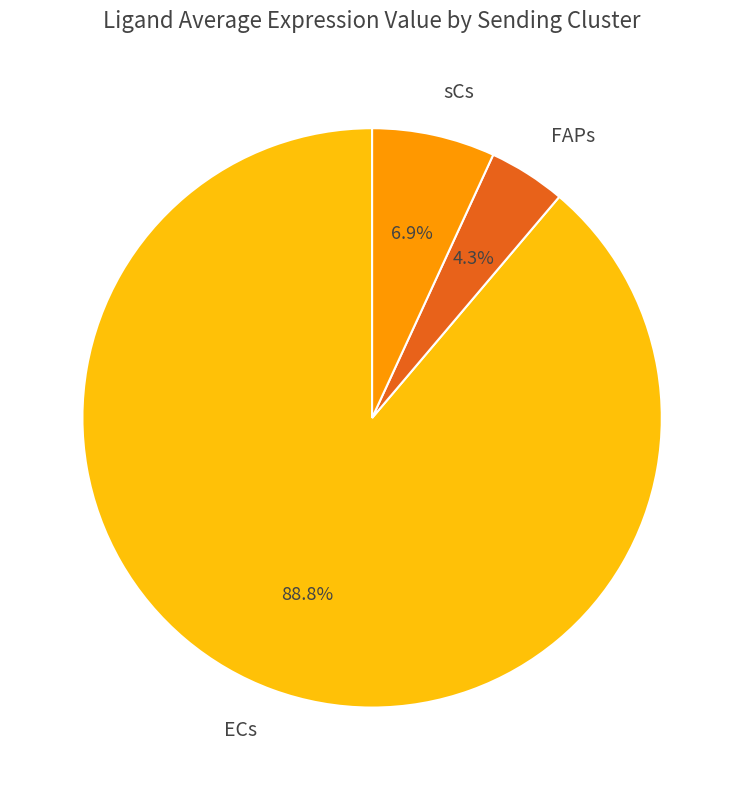

Does FAPs represent more than half of the total?

No